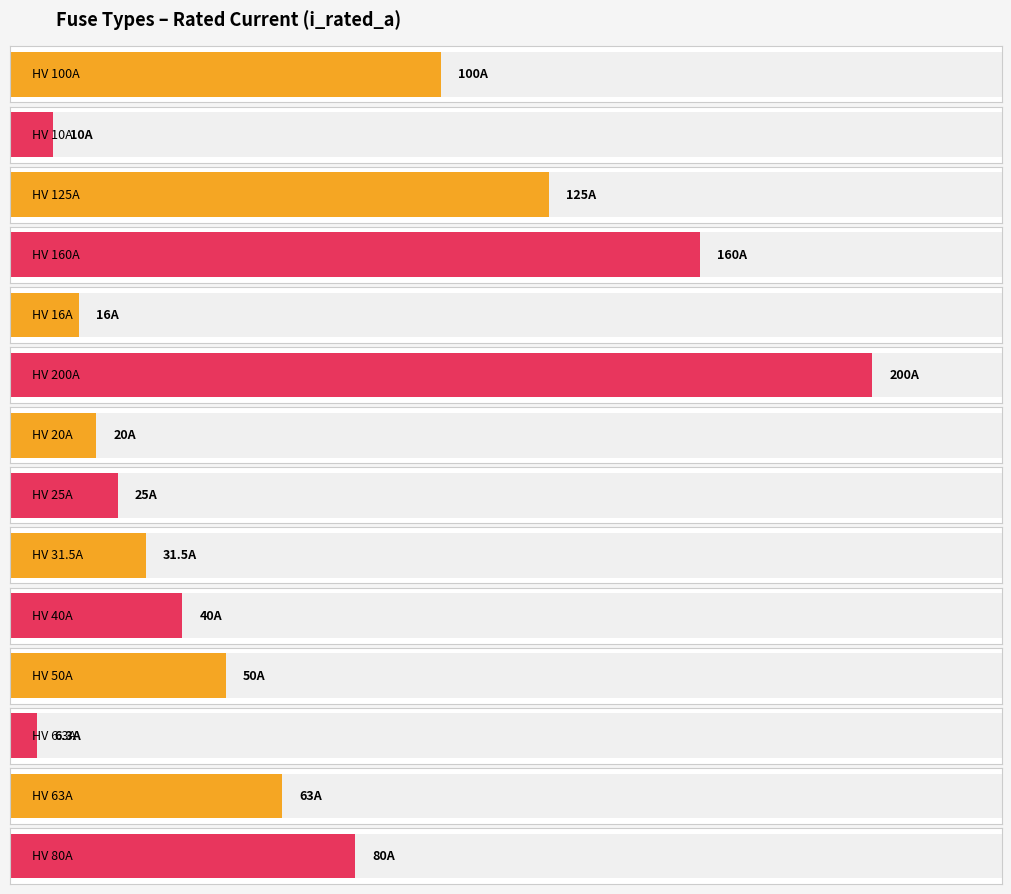

Are the bars grouped side by side (vs. stacked)?

No